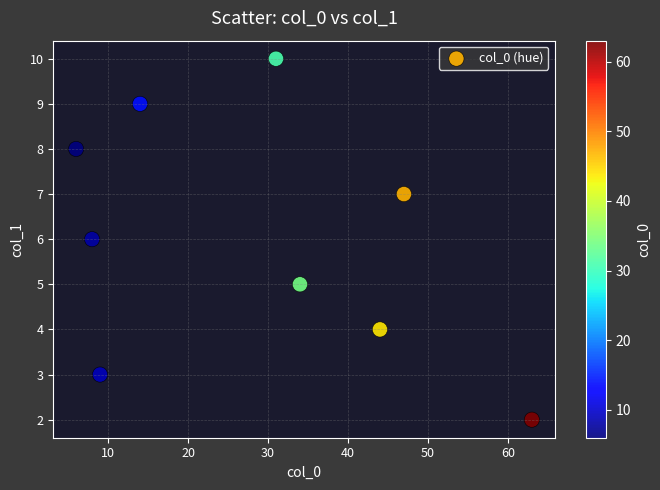

What is the range of X values (max minus min)?

57